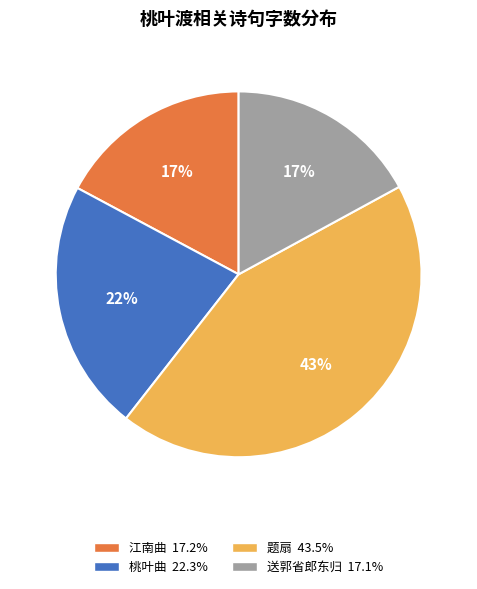

To the nearest percent, what is the average slice percentage?

25%